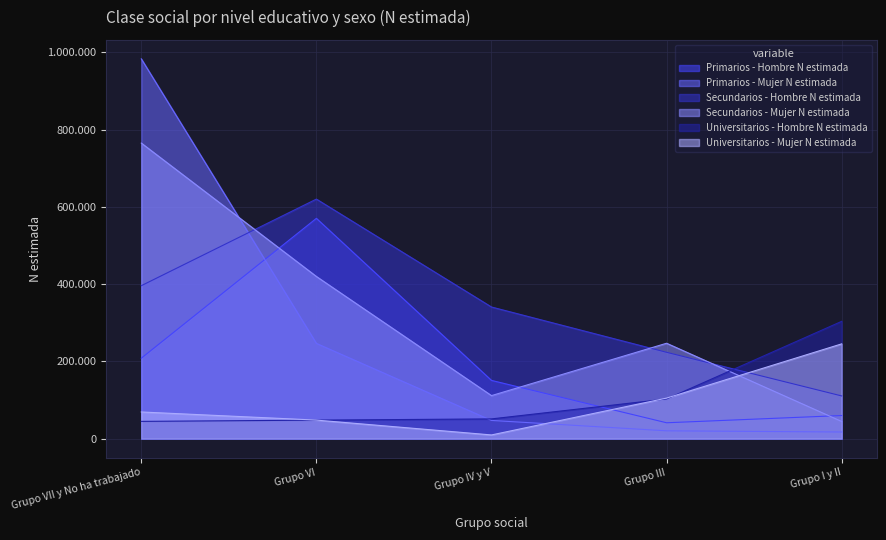

What is the spread (max minus min) of values at Grupo IV y V?

331299